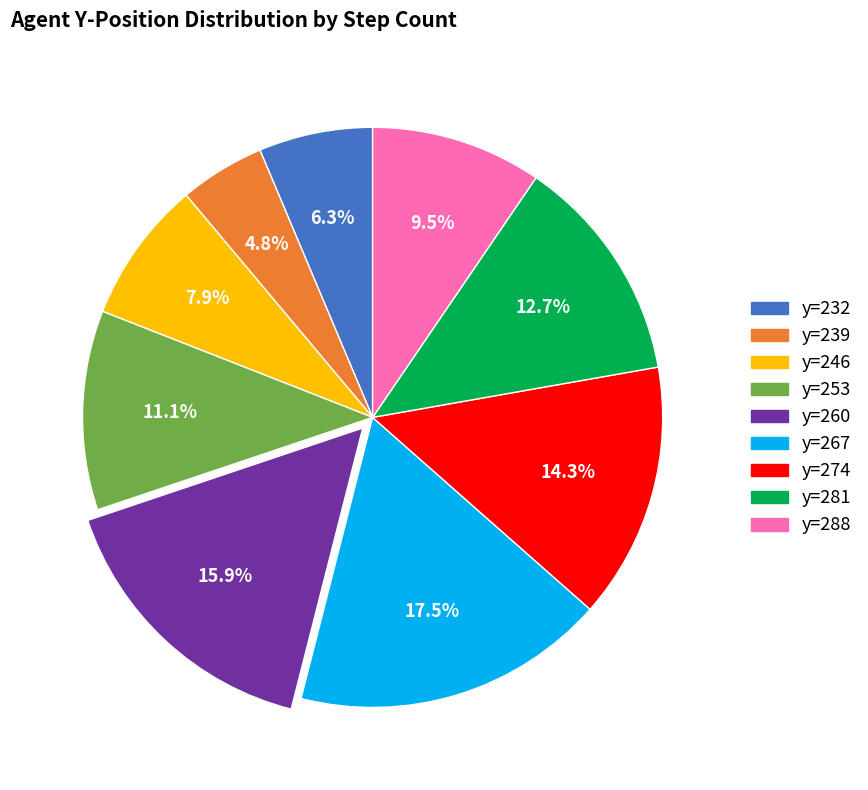

Count the number of slices in the pie.

9